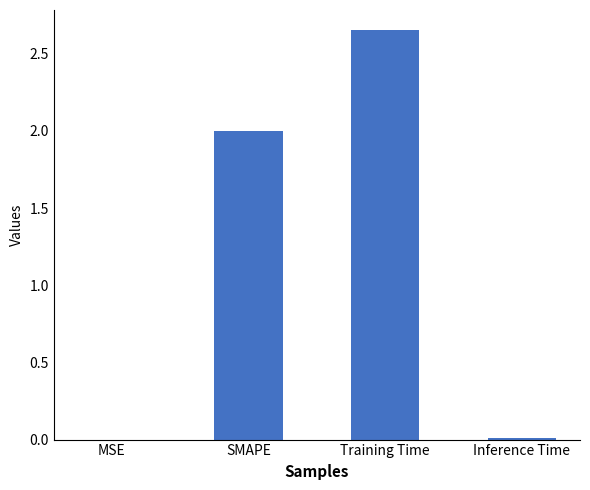

Which label corresponds to the largest value in the chart?

Training Time